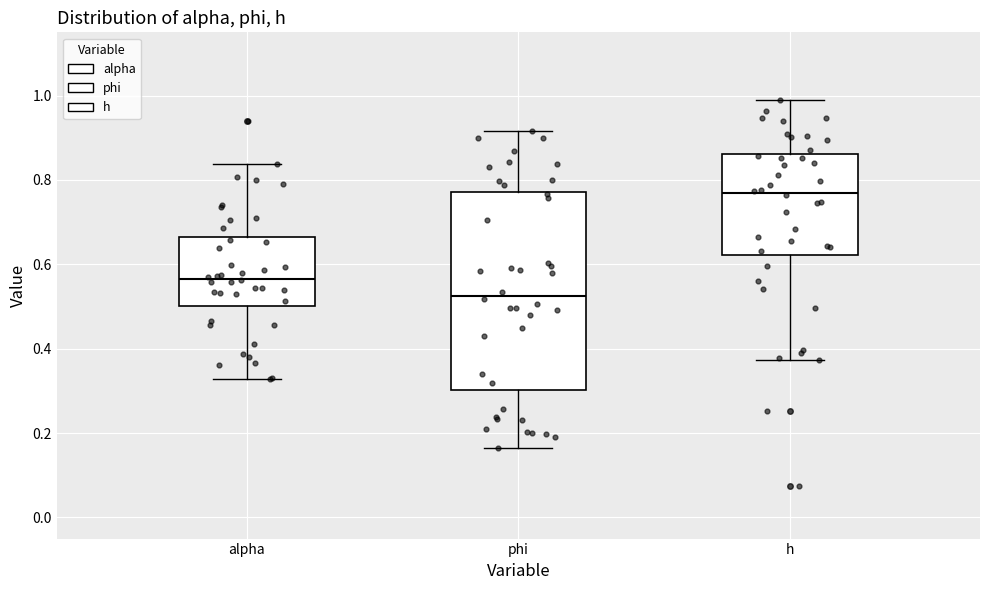

Reading left to right, read every box against the y-axis: the position of its median line, the range the box covers, and the ends of its whiskers. The values are not printed on the chart, so give them approximately, as read against the axis.

alpha: median 0.56, box 0.50 to 0.66, whiskers 0.32 to 0.84
phi: median 0.52, box 0.30 to 0.78, whiskers 0.16 to 0.92
h: median 0.76, box 0.62 to 0.86, whiskers 0.38 to 0.98